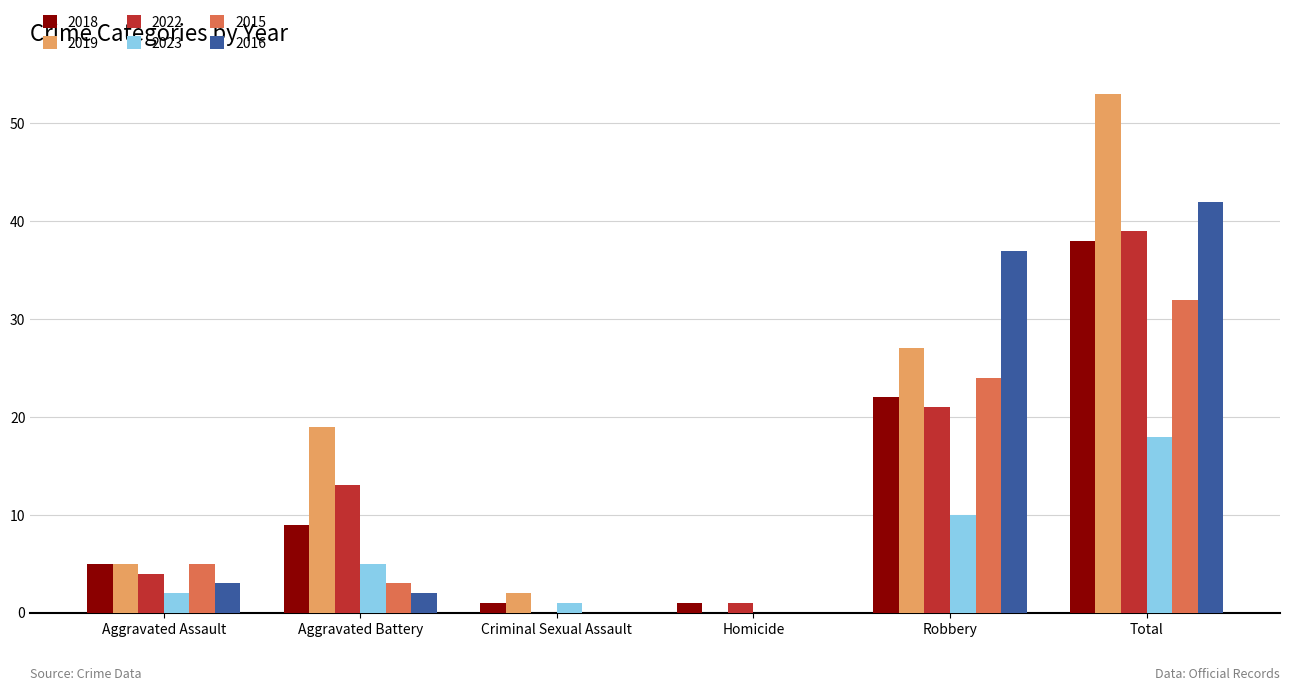

Which series changed the most between Aggravated Assault and Aggravated Battery?

2019